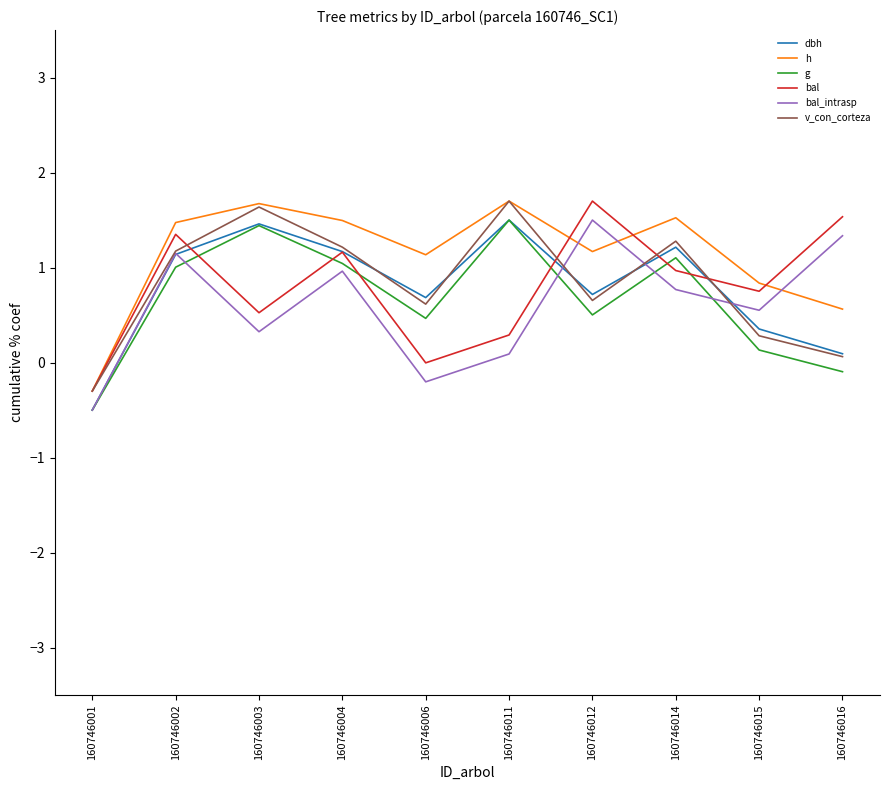

How many distinct data groups are displayed?

6